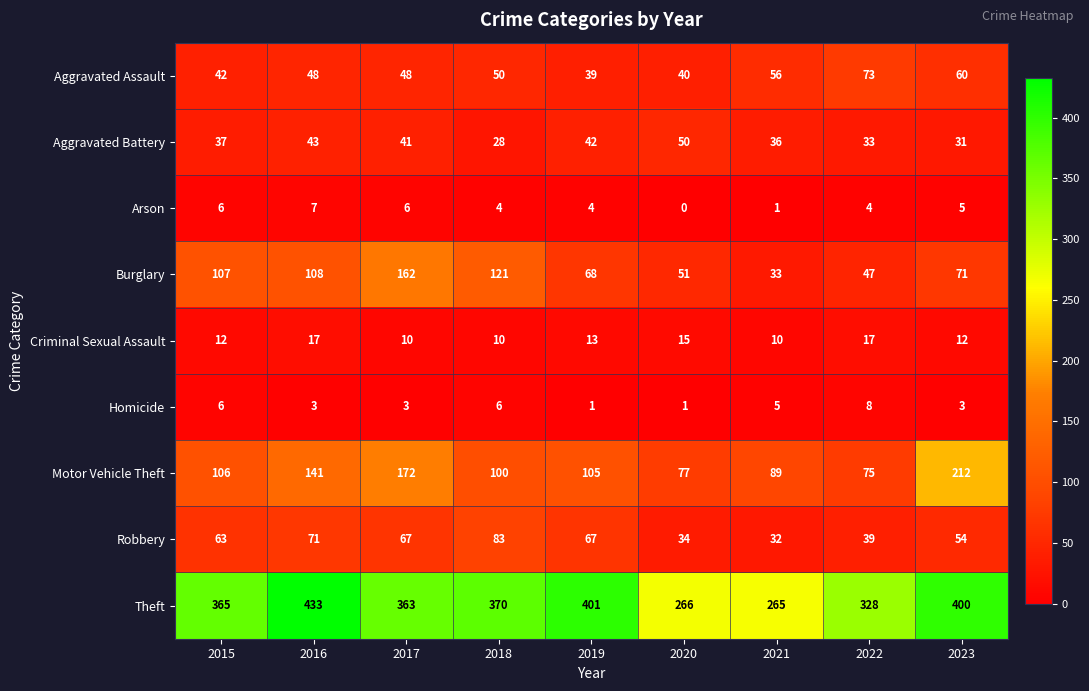

Where is Aggravated Battery nearest to the value 39?

2015